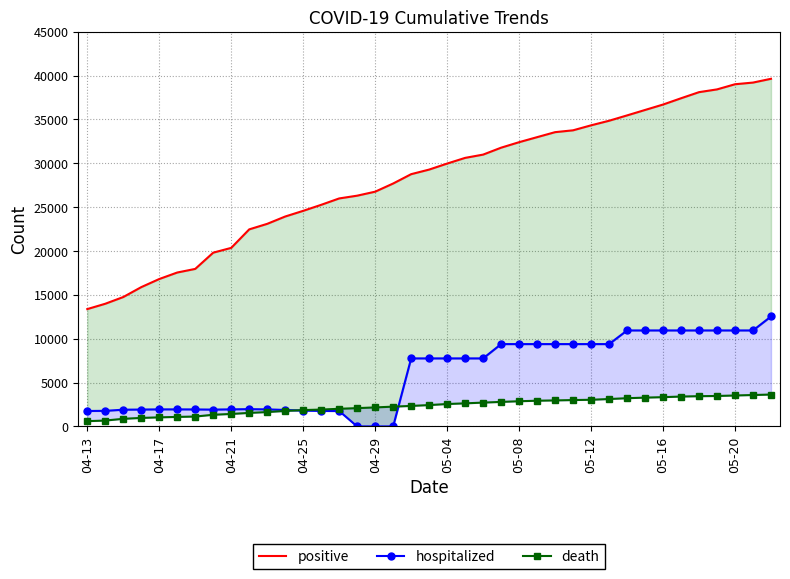

Reading left to right, what are all the values shown in this chart?

positive: 13381	13989	14755	15884	16809	17550	17962	19815	20360	22469	23100	23936	24583	25269	25997	26312	26767	27700	28764	29287	29973	30621	30995	31784	32411	32984	33554	33765	34333	34855	35464	36085	36703	37419	38116	38430	39017	39208	39640
hospitalized: 1760	1779	1908	1926	1946	1946	1938	1919	1949	1972	1947	1877	1810	1766	1758	0	0	0	7758	7758	7758	7758	7758	9389	9389	9389	9389	9389	9389	9389	10946	10946	10946	10946	10946	10946	10946	10946	12538
death: 602	671	868	971	1036	1086	1127	1331	1423	1544	1639	1767	1865	1924	2012	2087	2169	2257	2339	2436	2556	2633	2718	2797	2874	2932	2967	3008	3041	3125	3219	3285	3339	3408	3450	3472	3529	3583	3637